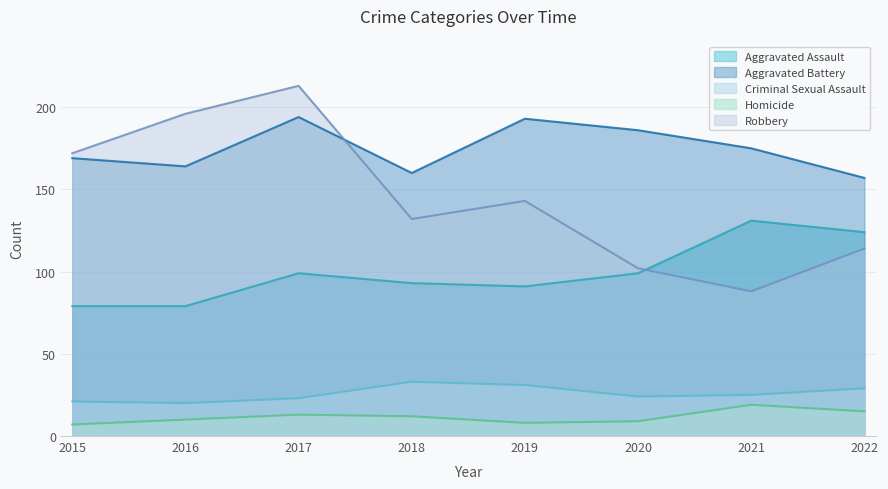

Which series has the widest spread of values?

Robbery